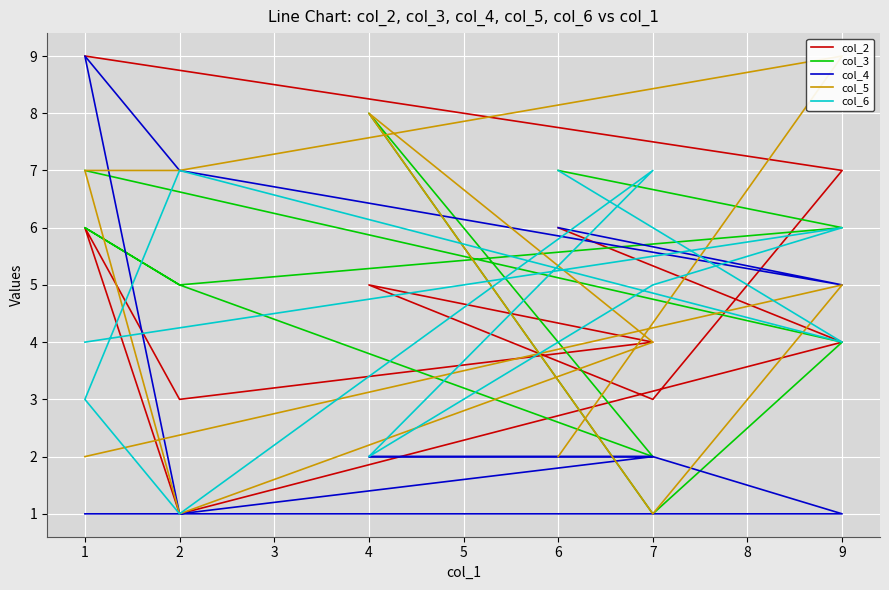

At which category does the chart reach its peak across all series?

1